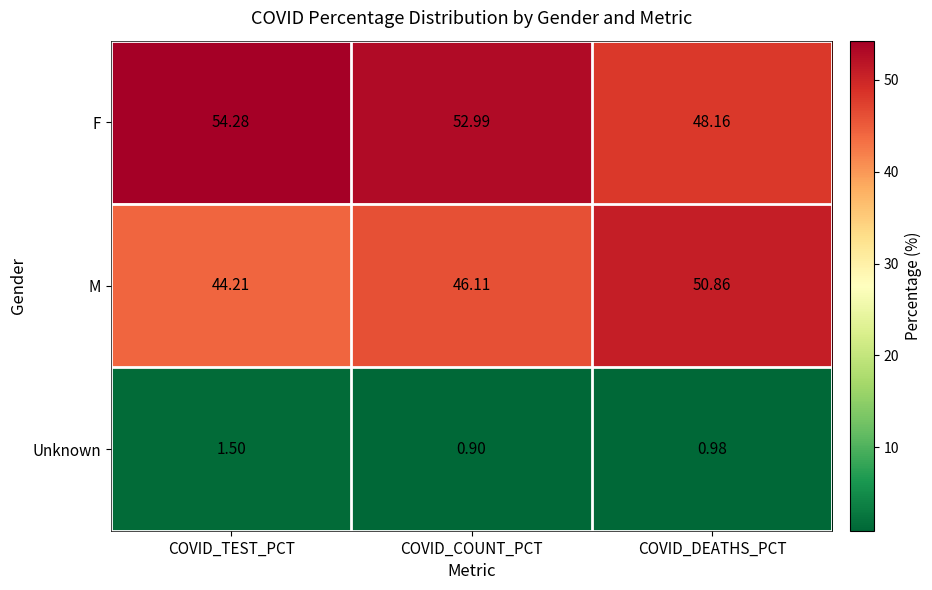

At which category does the chart reach its peak across all series?

COVID_TEST_PCT